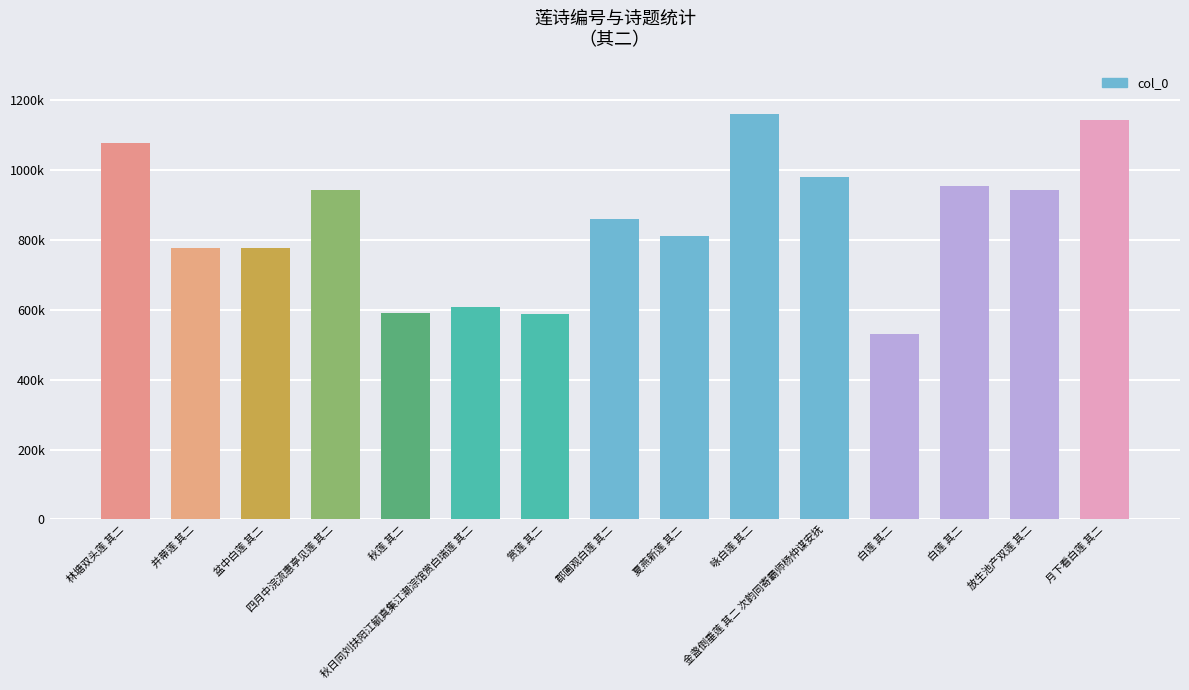

Rank the categories by value from lowest to highest.

白莲 其二, 赏莲 其二, 秋莲 其二, 秋日同刘扶阳江毓真集江潮淙馆赏白瑞莲 其二, 盆中白莲 其二, 并蒂莲 其二, 夏燕新莲 其二, 郡圃观白莲 其二, 四月中浣流惠亭见莲 其二, 放生池产双莲 其二, 白莲 其二, 金盏倒垂莲 其二 次韵同寄霸师杨仲谋安抚, 林塘双头莲 其二, 月下看白莲 其二, 咏白莲 其二